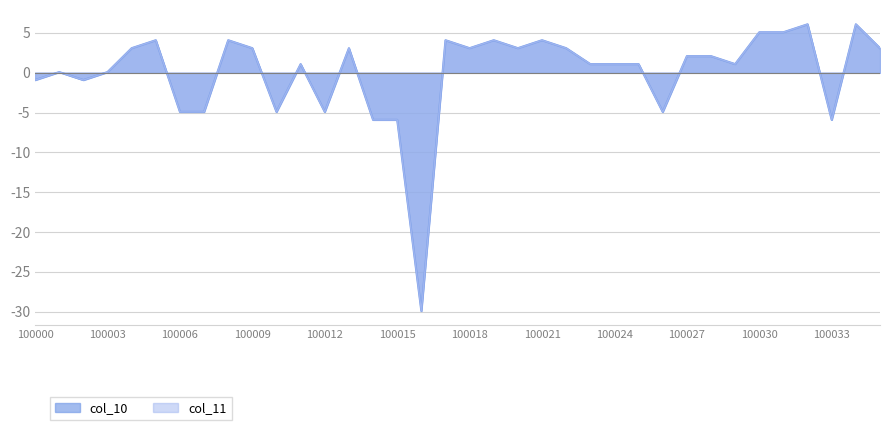

True or false: col_11 has a value of 1.6 at 100034.

False